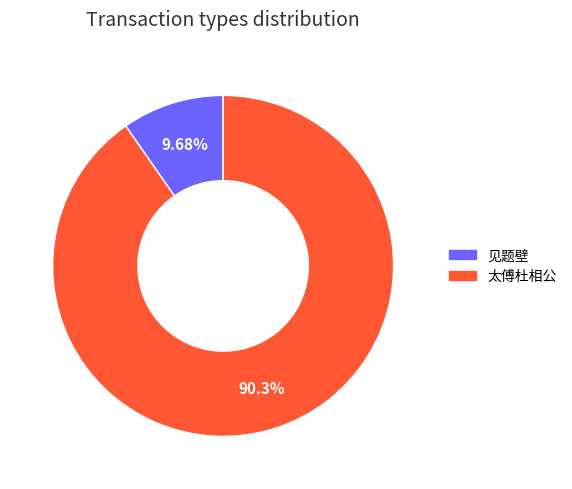

Which slice represents more than half of the pie?

太傅杜相公